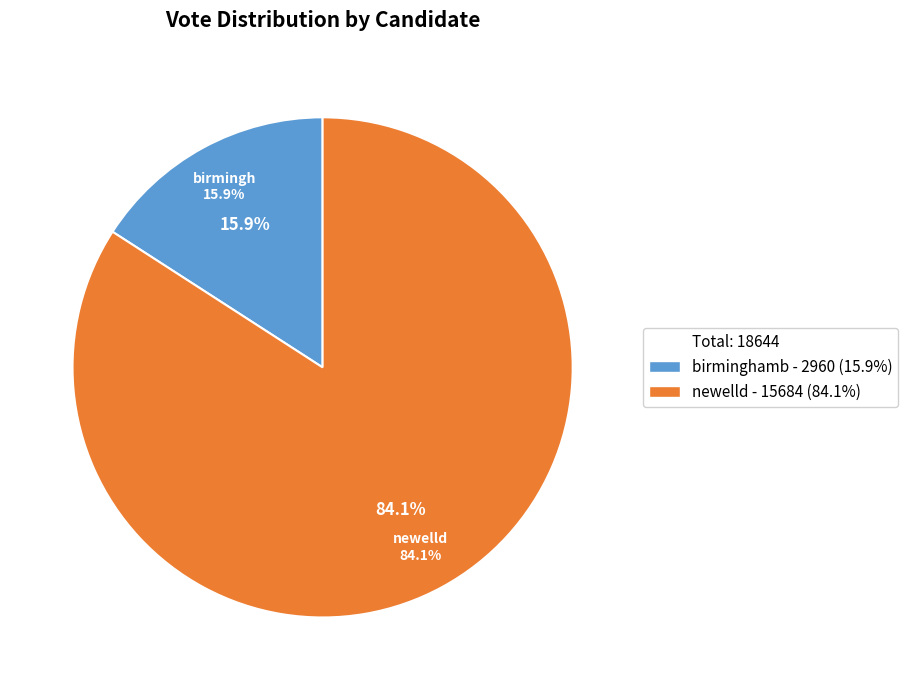

The newelld slice represents 84% of the pie. True or false?

True